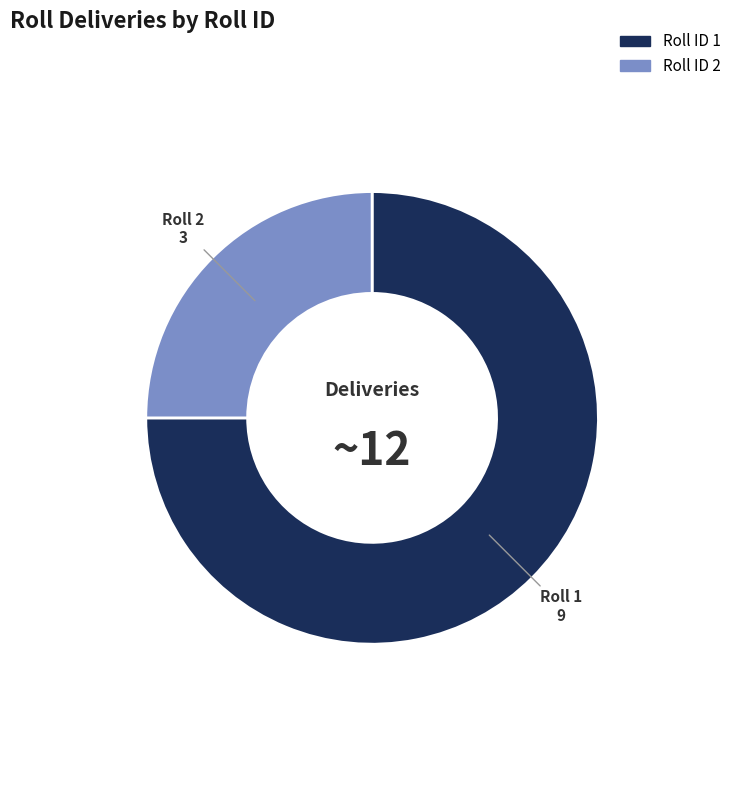

Is there a majority slice in this chart?

Yes